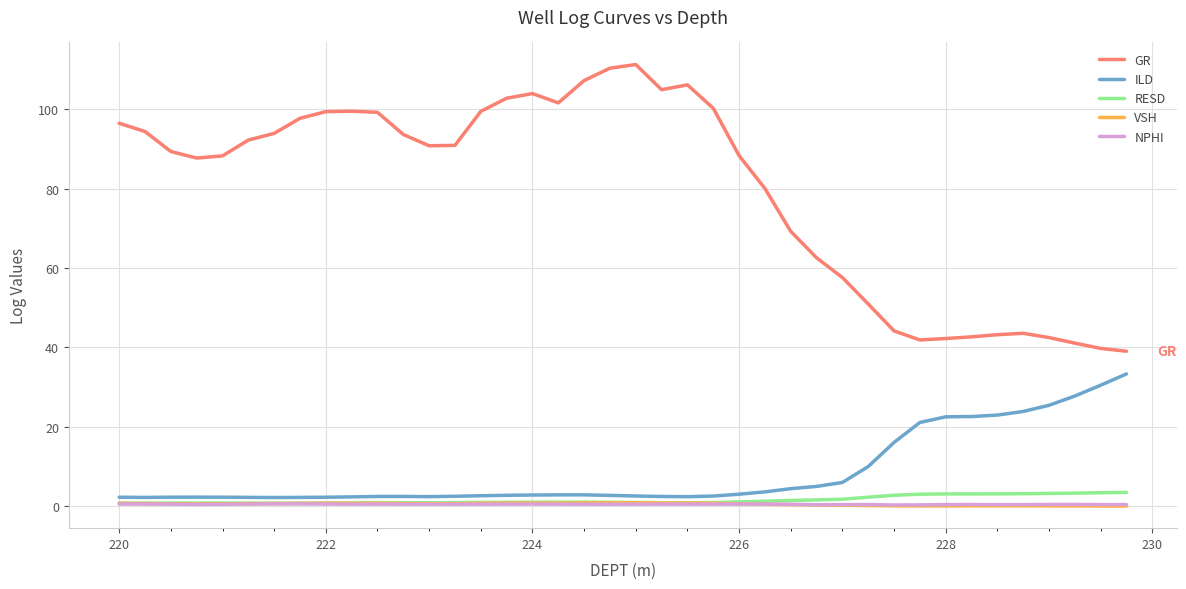

Count the number of categories in the chart.

40